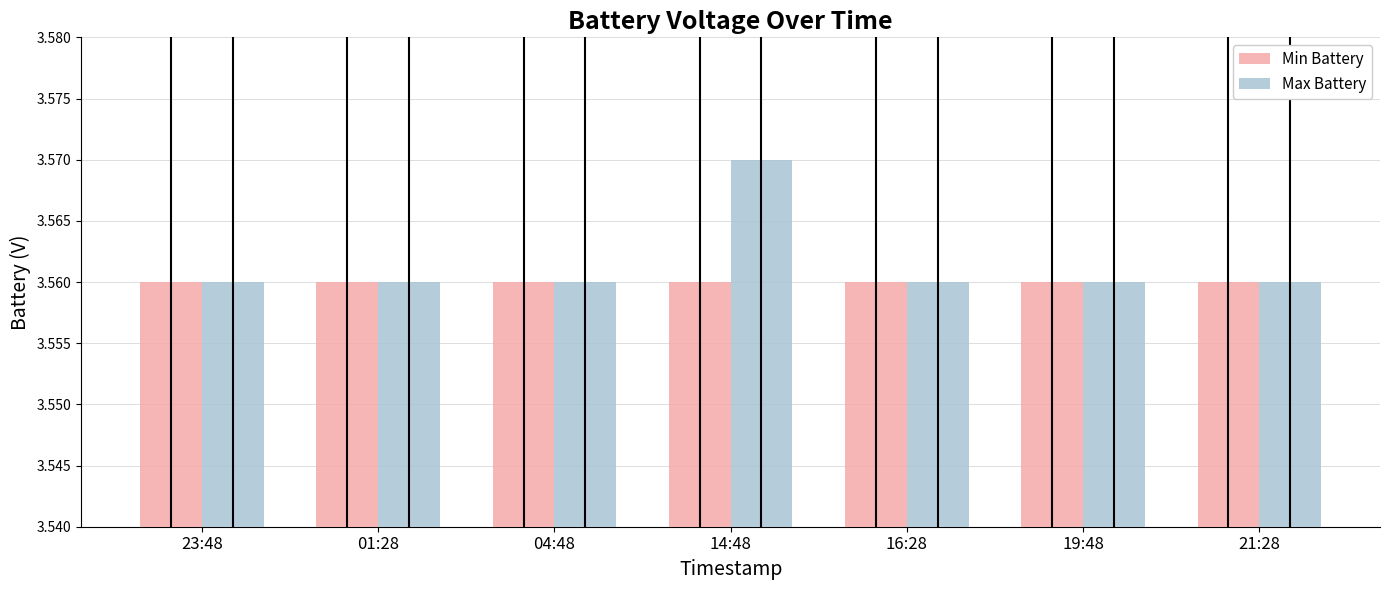

Rank the series by their maximum value, from lowest to highest.

Min Battery, Max Battery